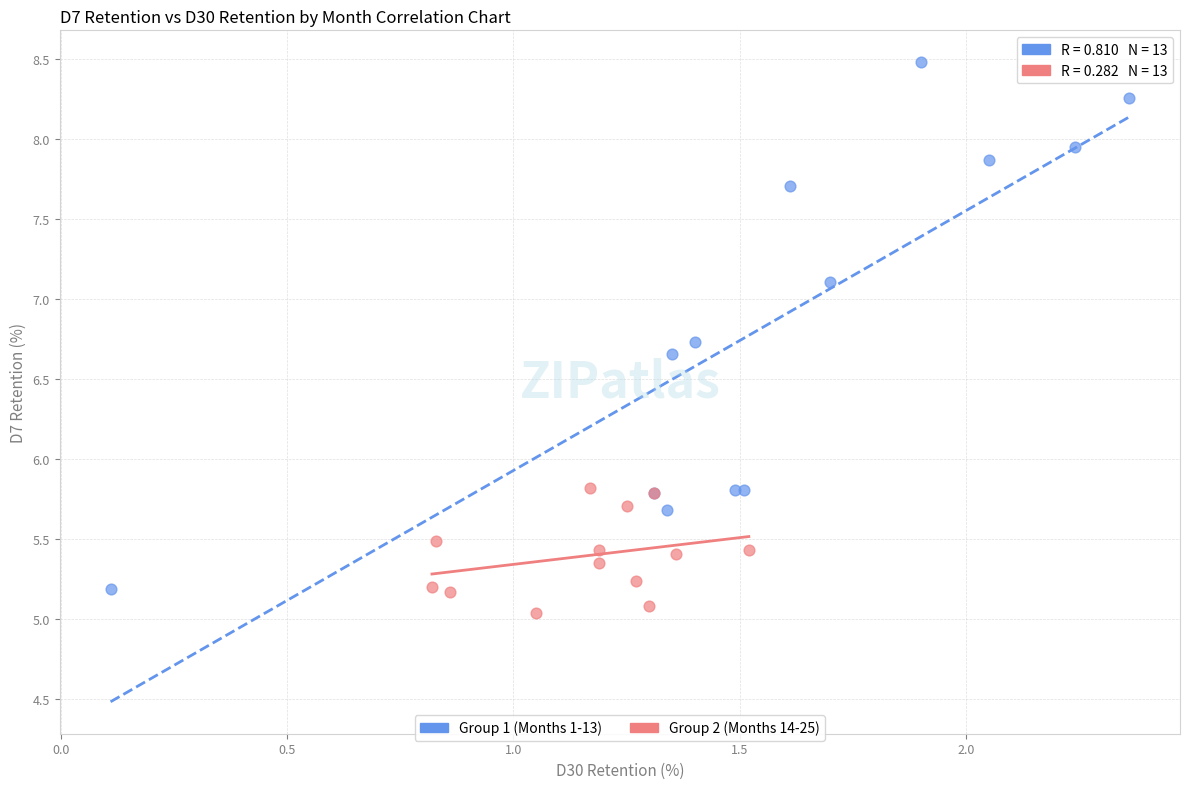

Which series has the largest Y range (max minus min)?

Group 1 (Months 1-13)